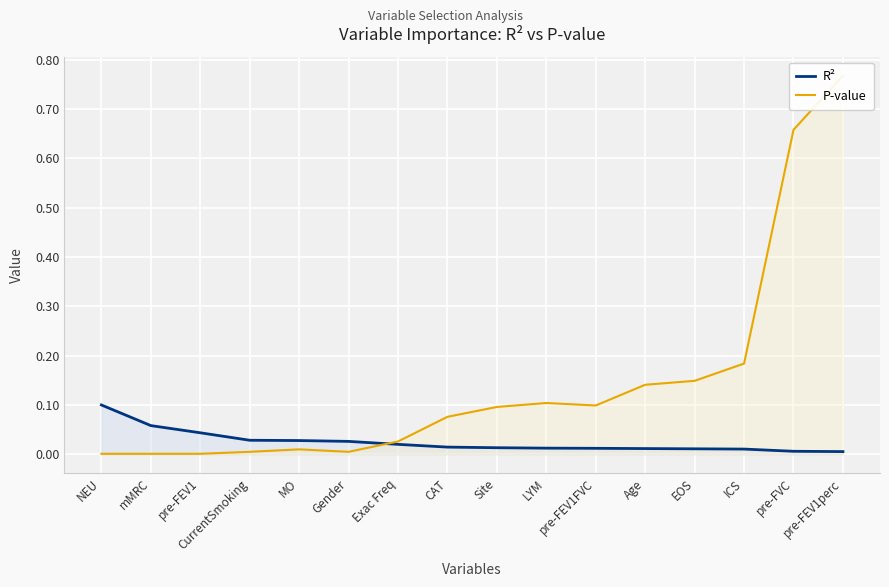

What are all the series names shown in the legend?

R², P-value